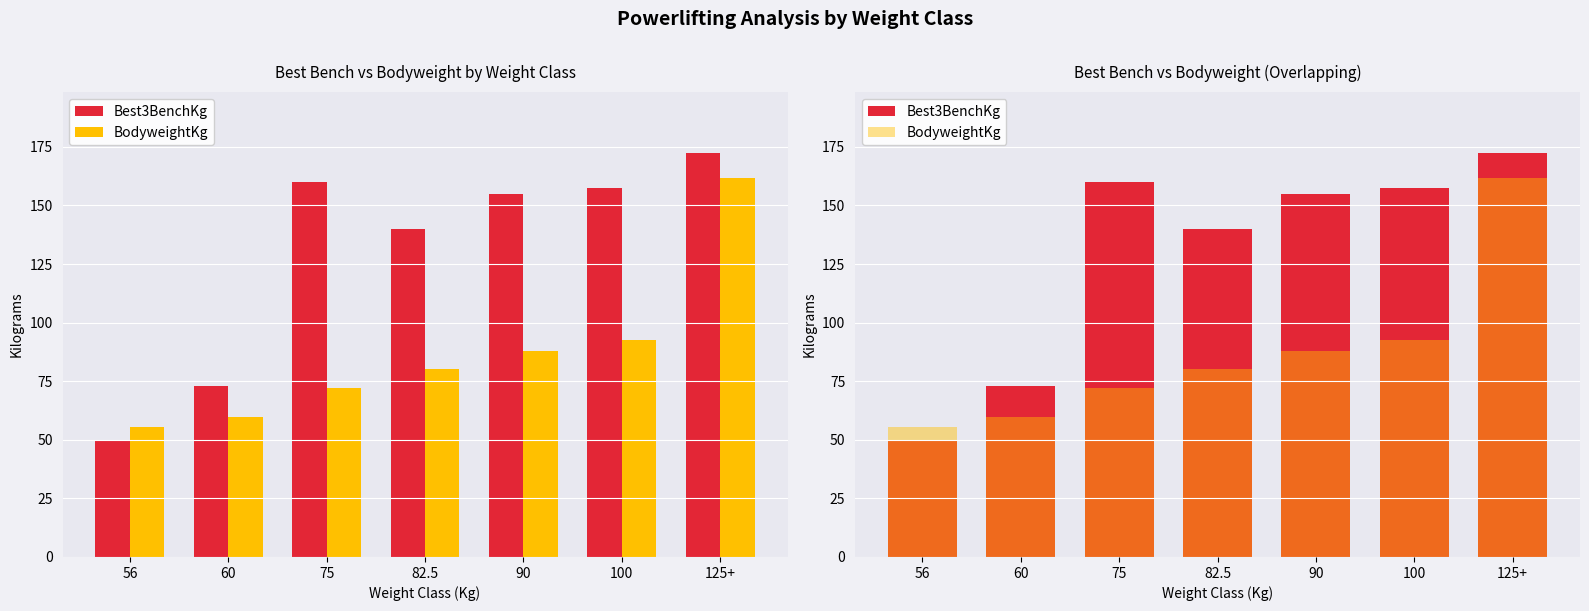

Reading left to right, list all the values displayed in this chart.

Best3BenchKg: 56=50.0	60=73.0	75=160.0	82.5=140.0	90=155.0	100=157.5	125+=172.5
BodyweightKg: 56=55.6	60=59.9	75=72.2	82.5=80.3	90=87.7	100=92.4	125+=161.6